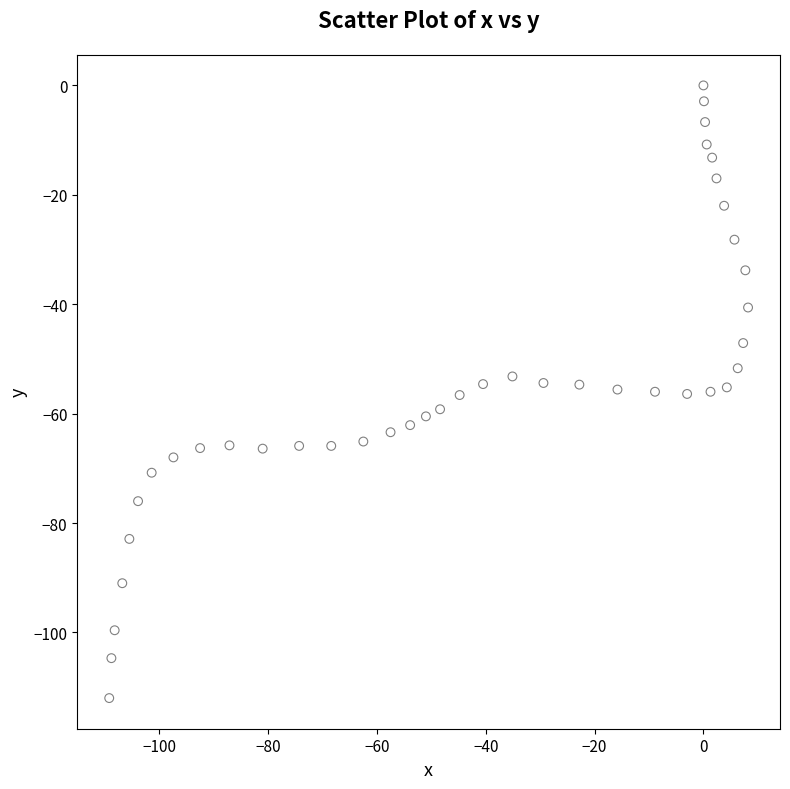

What is the range of X values (max minus min)?

117.4